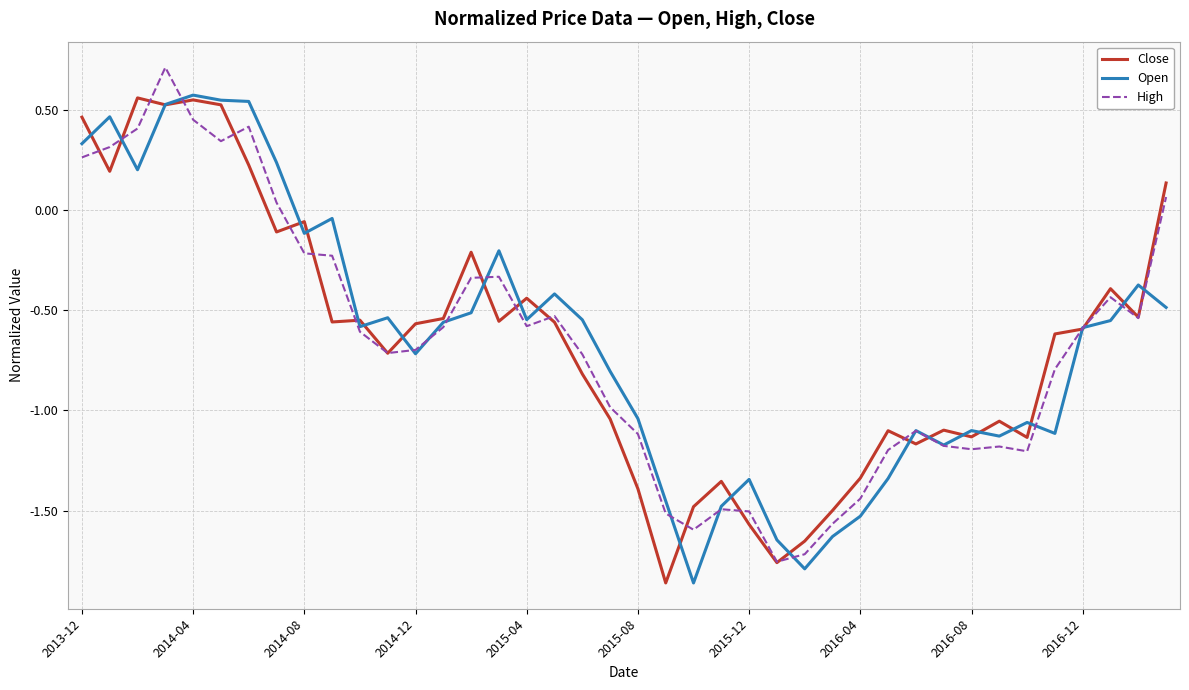

What is the highest value of the High series?

0.7